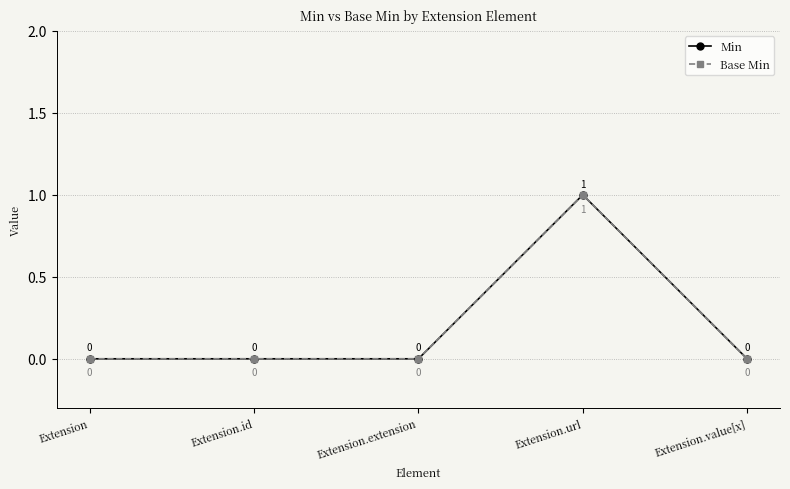

True or false: Min and Base Min cross at least once.

False